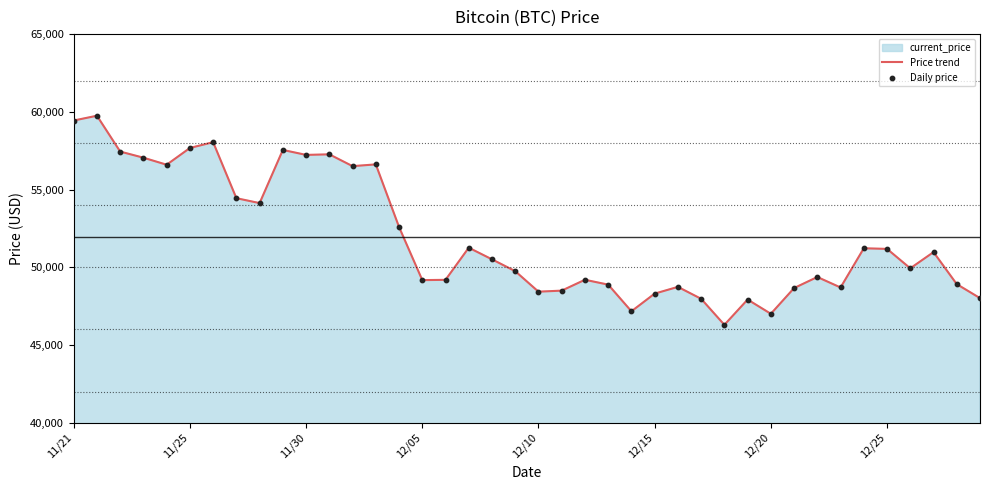

Which series has the largest Y range (max minus min)?

Price trend